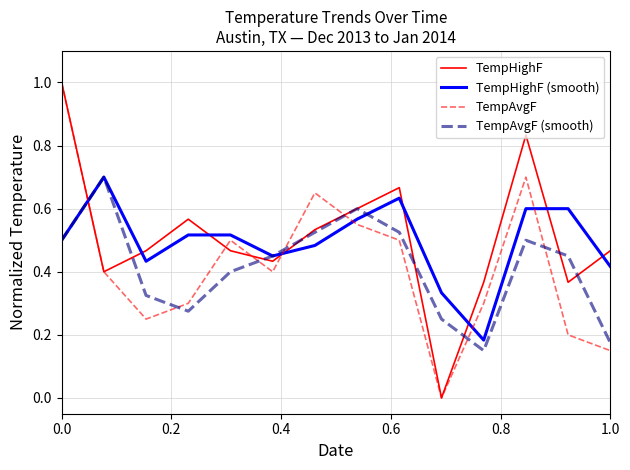

True or false: TempAvgF (smooth) and TempAvgF intersect in this chart.

True